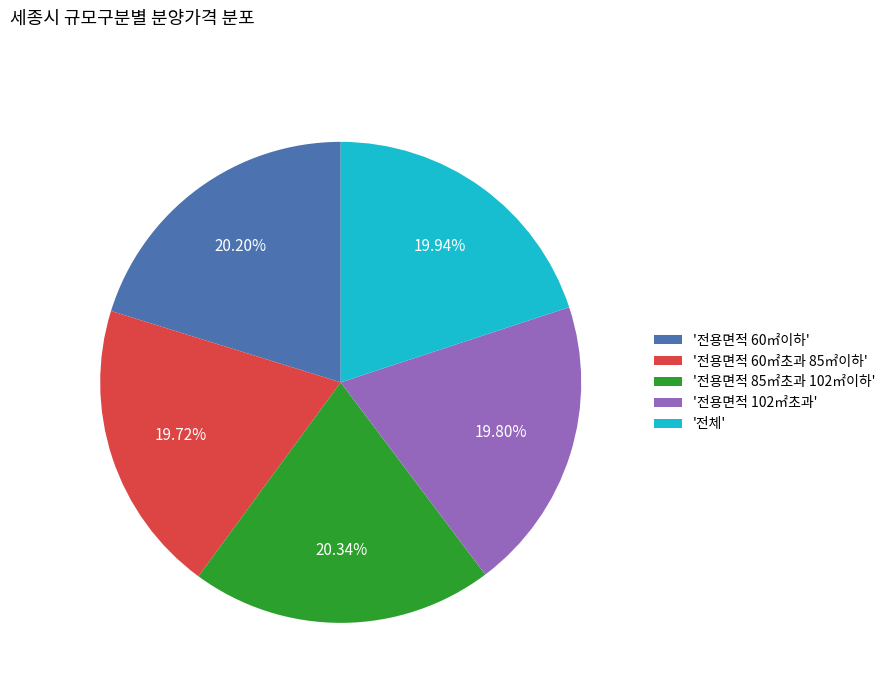

Is the sum of '전용면적 102㎡초과' and '전체' greater than half?

No